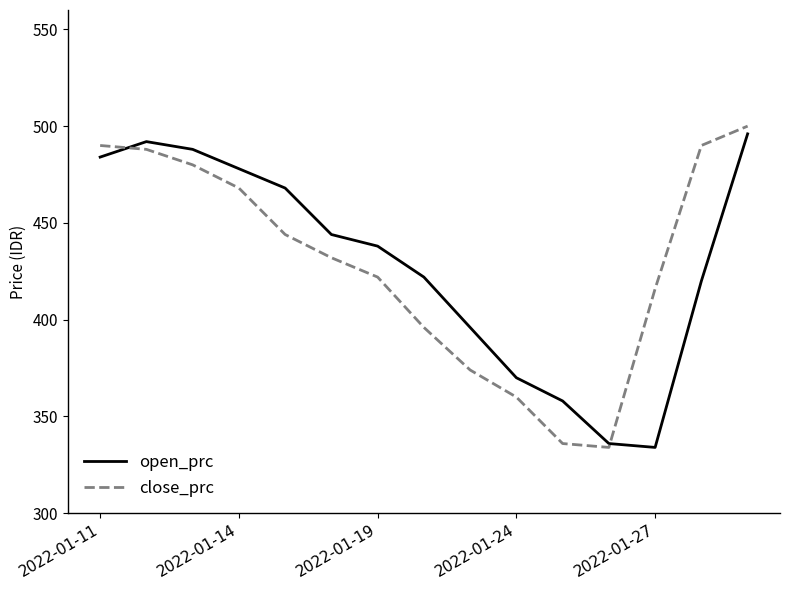

What is the highest value of the close_prc series?

500